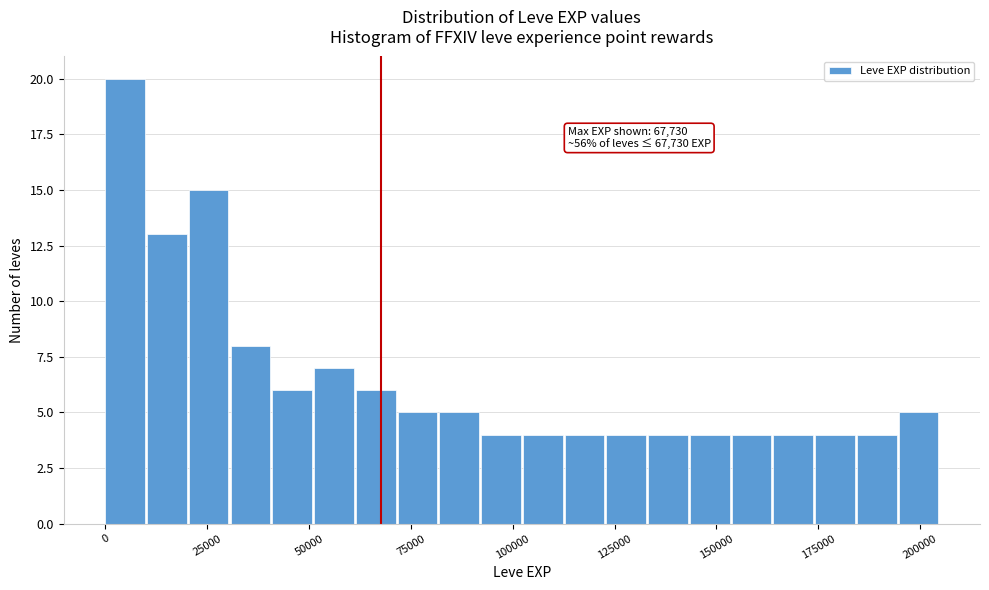

Around what value on the x-axis is the tallest bar? Give the approximate position of its centre, as read against the axis.

5000